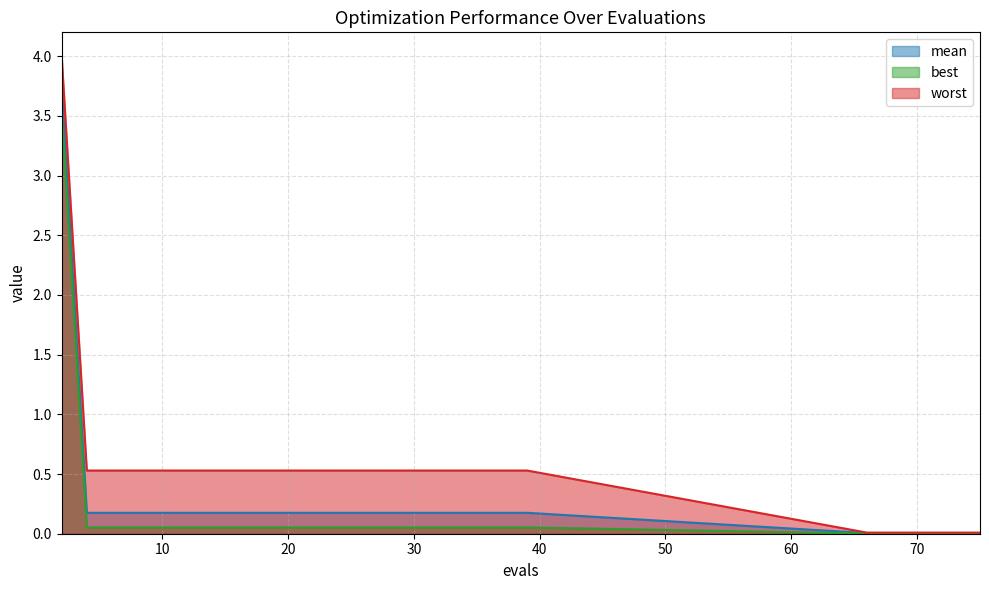

The value of best at 6 is 0.1. True or false?

True